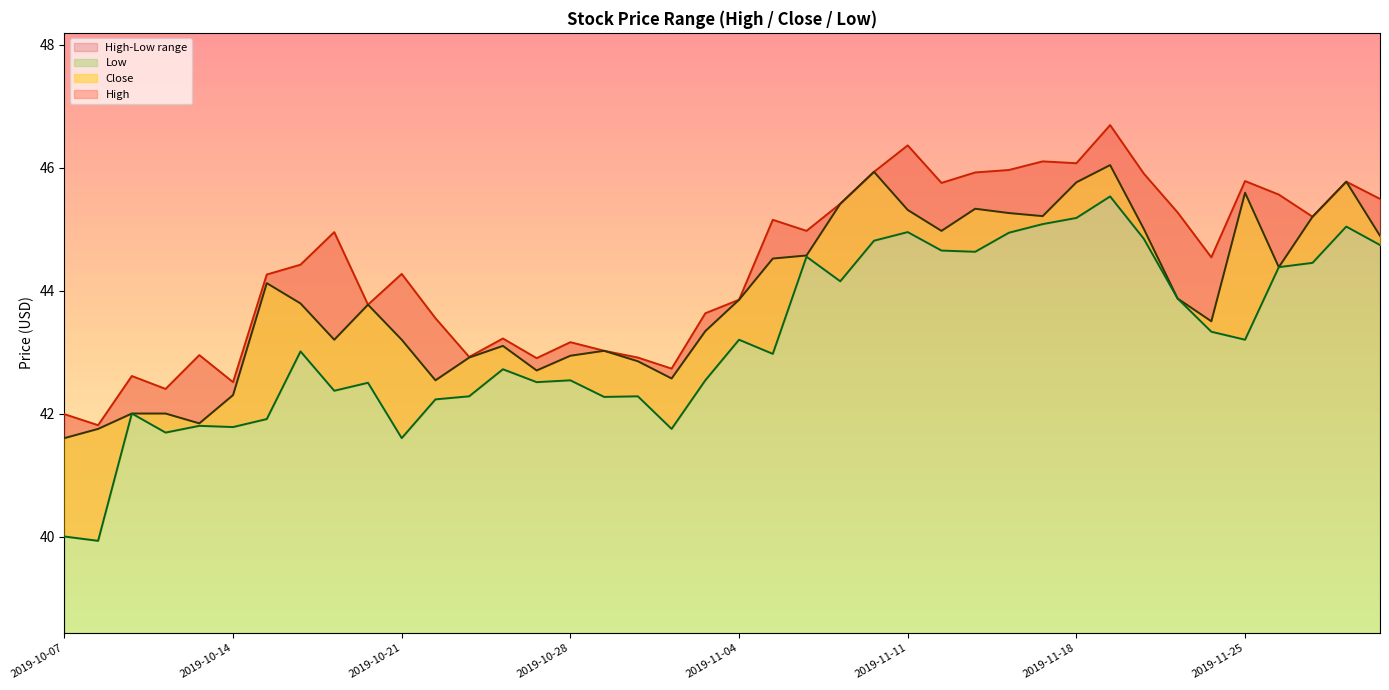

What is the average value of the Close series?

43.9